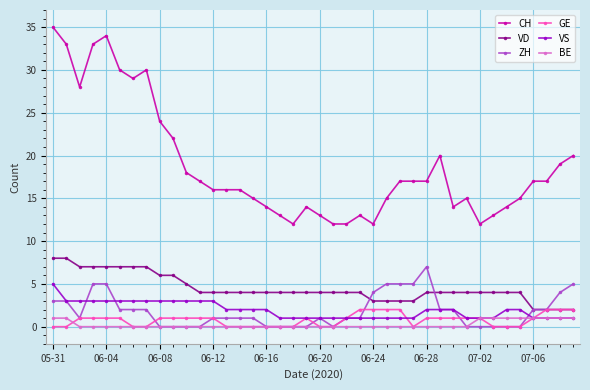

Reading left to right, list all the values displayed in this chart.

CH: 35	33	28	33	34	30	29	30	24	22	18	17	16	16	16	15	14	13	12	14	13	12	12	13	12	15	17	17	17	20	14	15	12	13	14	15	17	17	19	20
VD: 8	8	7	7	7	7	7	7	6	6	5	4	4	4	4	4	4	4	4	4	4	4	4	4	3	3	3	3	4	4	4	4	4	4	4	4	2	2	2	2
ZH: 3	3	1	5	5	2	2	2	0	0	0	0	1	1	1	1	0	0	0	0	1	0	1	1	4	5	5	5	7	2	2	0	0	0	0	0	2	2	4	5
GE: 0	0	1	1	1	1	0	0	1	1	1	1	1	0	0	0	0	0	0	1	0	0	1	2	2	2	2	0	1	1	1	1	1	0	0	0	1	2	2	2
VS: 5	3	3	3	3	3	3	3	3	3	3	3	3	2	2	2	2	1	1	1	1	1	1	1	1	1	1	1	2	2	2	1	1	1	2	2	1	1	1	1
BE: 1	1	0	0	0	0	0	0	0	0	0	0	0	0	0	0	0	0	0	0	0	0	0	0	0	0	0	0	0	0	0	0	1	1	1	1	1	1	1	1